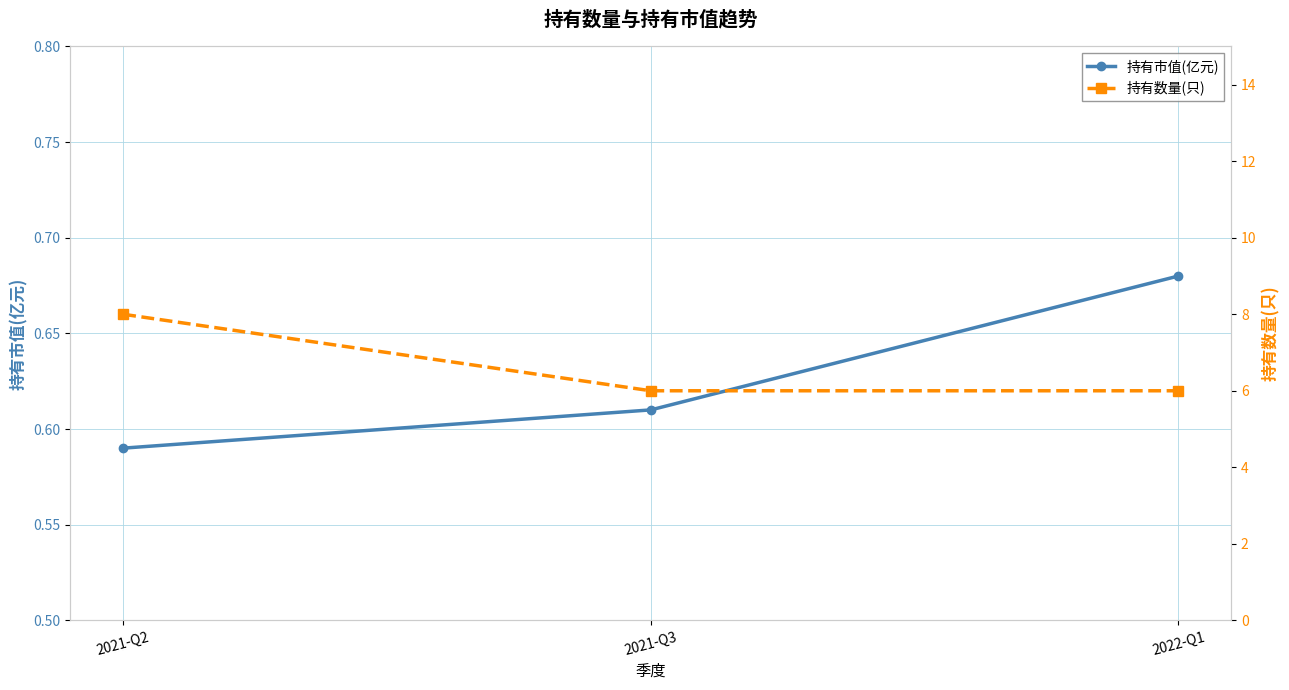

Rank the series by their maximum value, from highest to lowest.

持有数量(只), 持有市值(亿元)